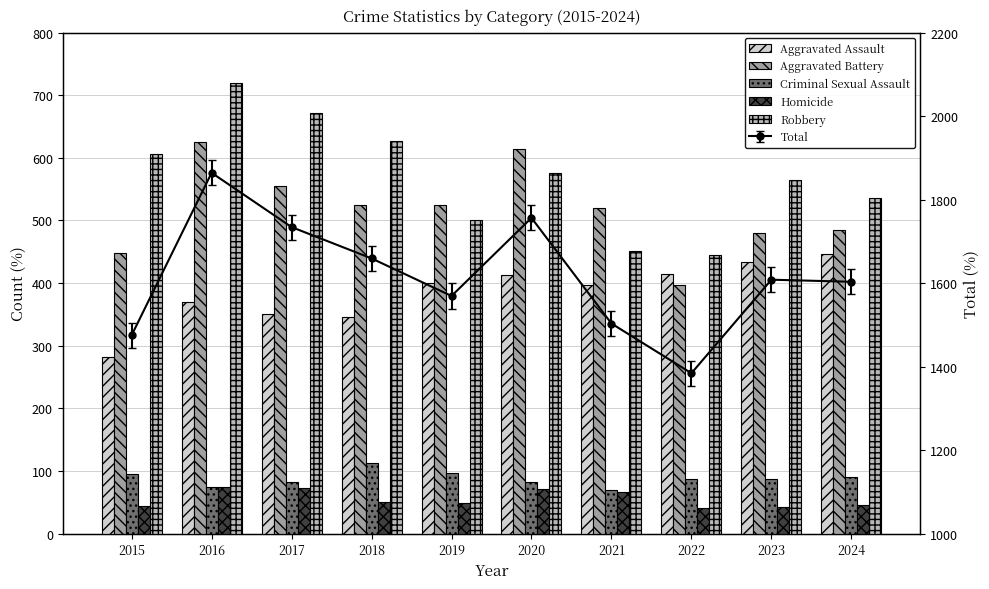

Is the value of Aggravated Battery at 2024 greater than the value of Homicide at 2022?

Yes